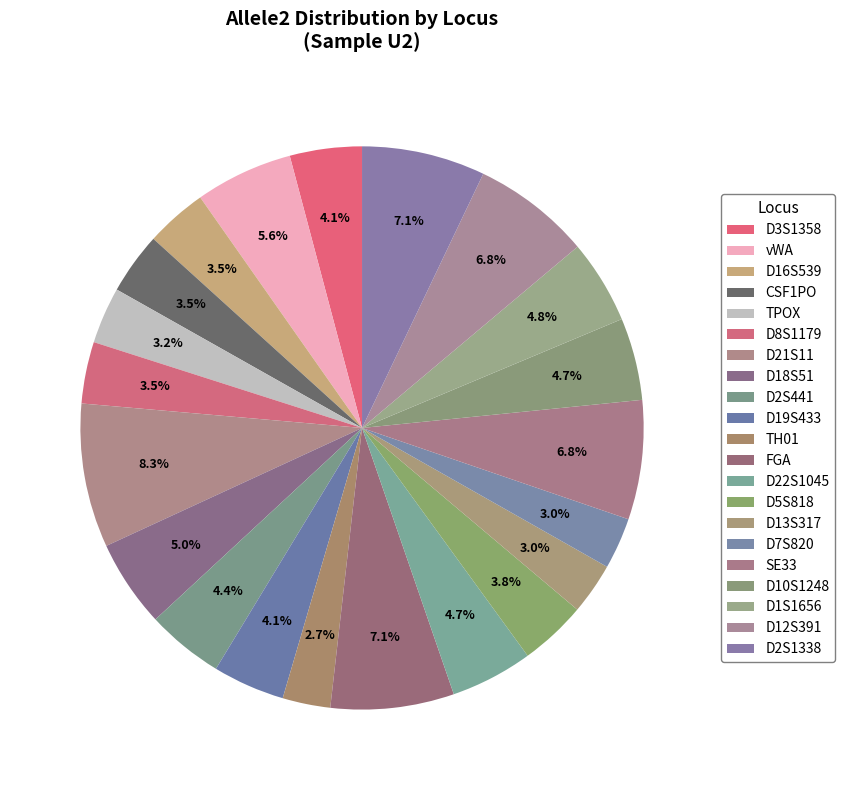

How many segments does this pie chart have?

21